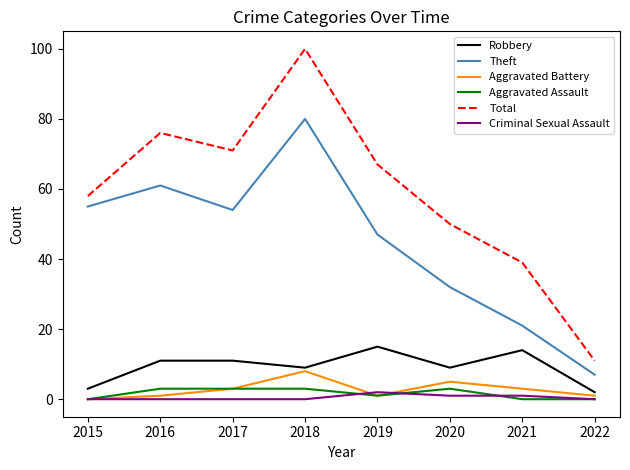

True or false: Criminal Sexual Assault has a value of 0 at 2017.

True